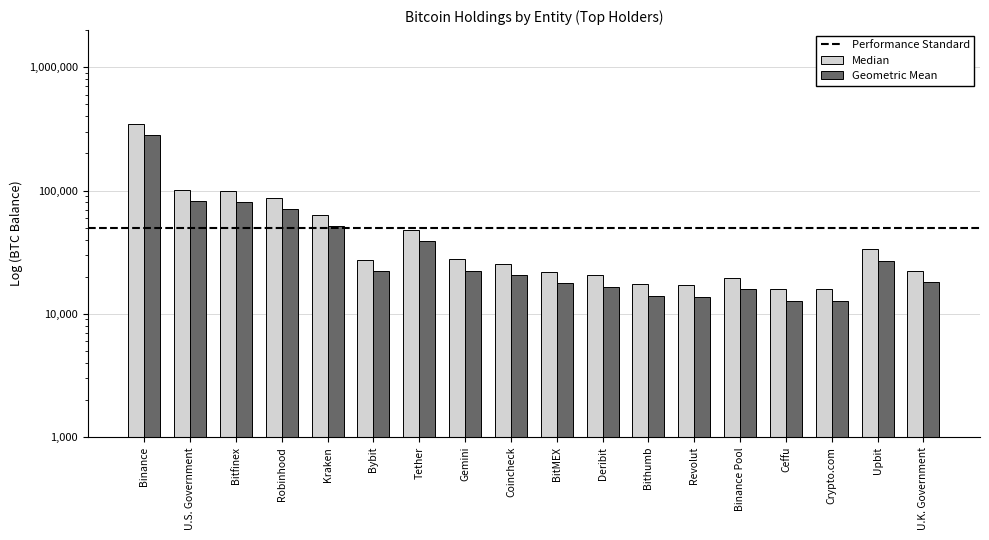

What is the total value across all series at Deribit?

37023.3